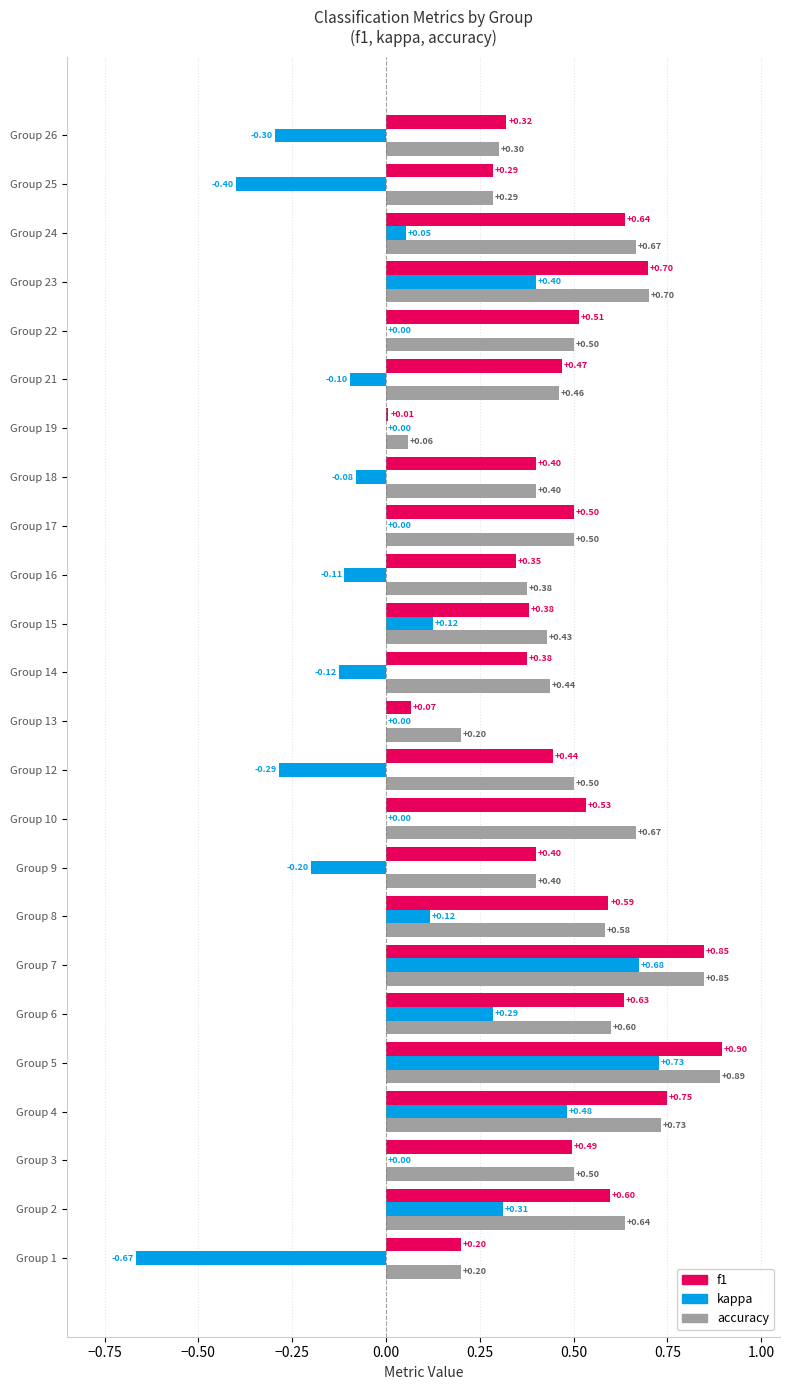

Between Group 10 and Group 22, which series saw the biggest shift?

accuracy